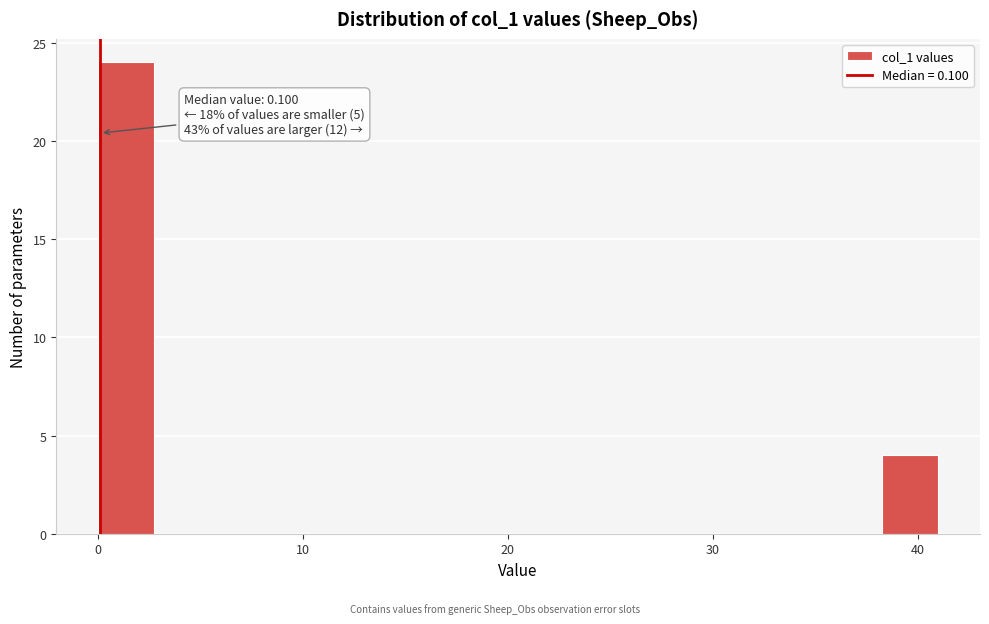

Around what value on the x-axis is the tallest bar? Give the approximate position of its centre, as read against the axis.

1